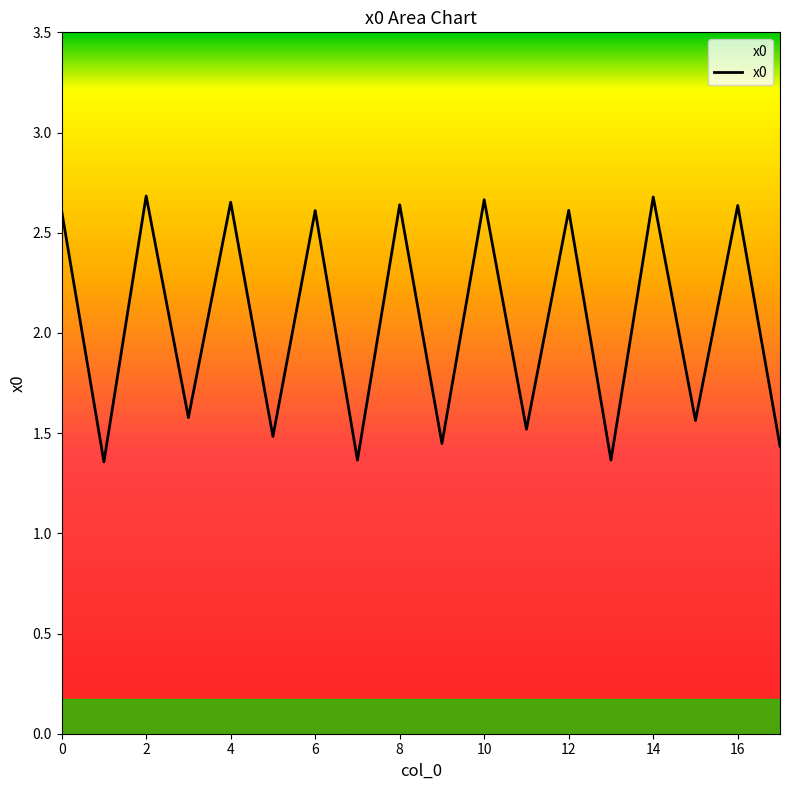

What is the difference between the maximum and minimum values?

1.3